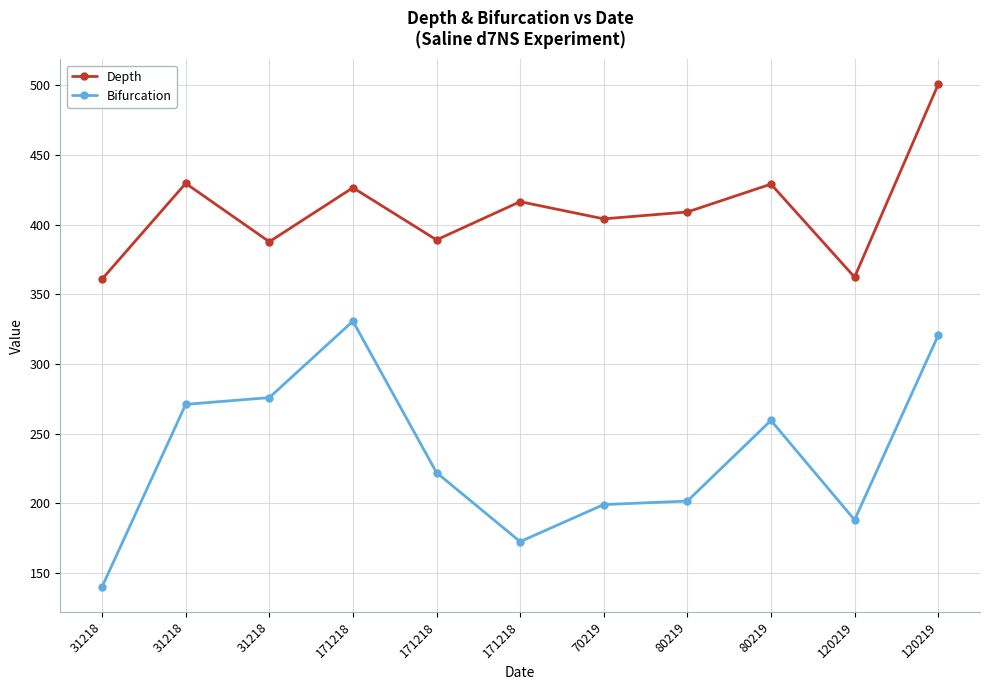

True or false: Bifurcation and Depth intersect in this chart.

False